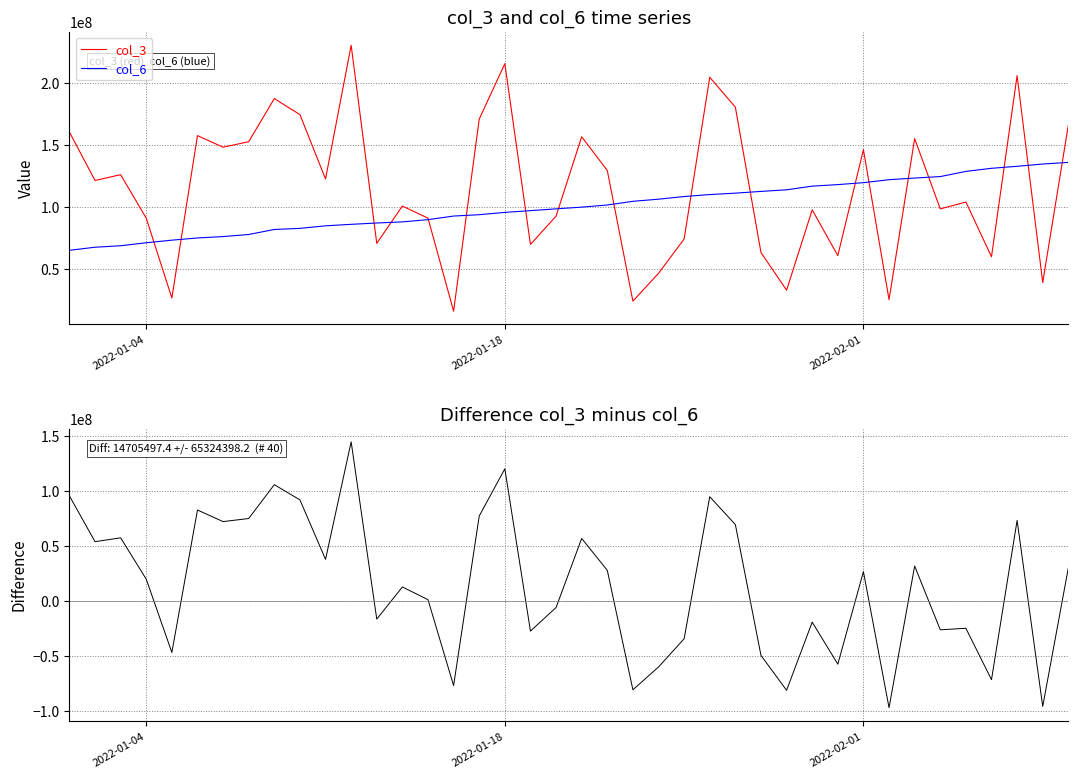

What is the maximum value for col_3?

230463464